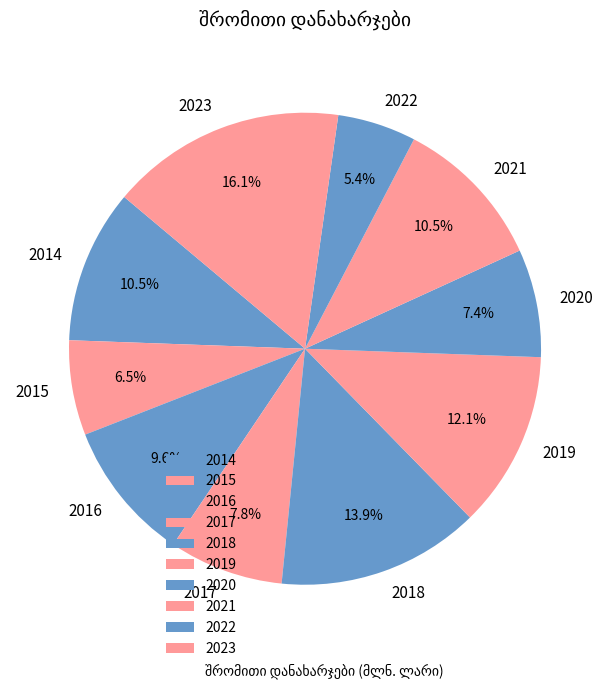

Does 2015 represent more than half of the total?

No